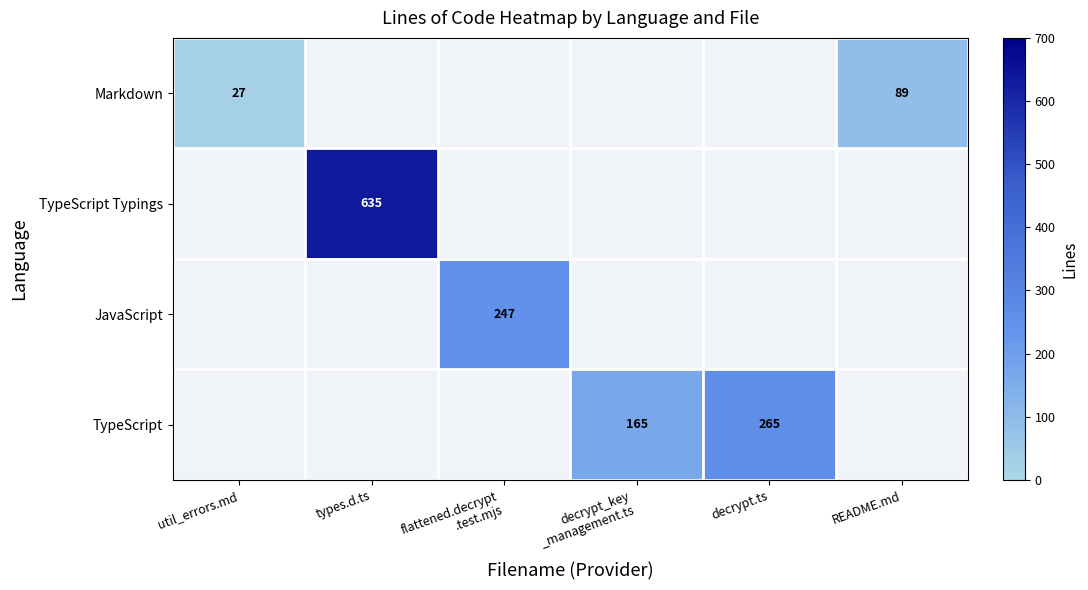

Is it true that Markdown equals 27 at util_errors.md?

True